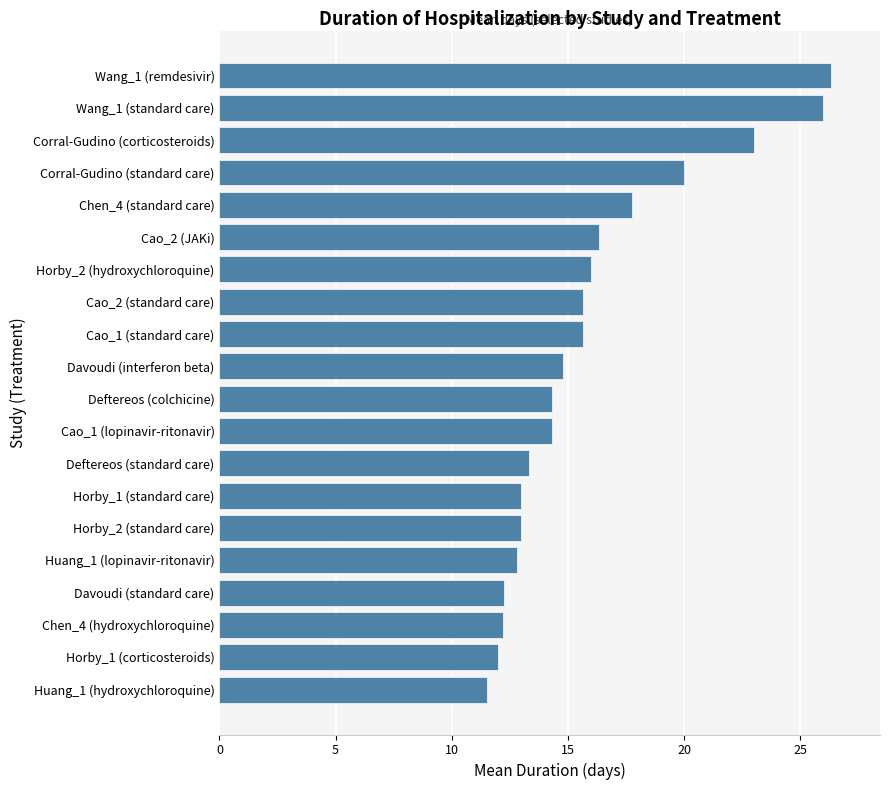

Read the value at Horby_1 (corticosteroids).

12.0